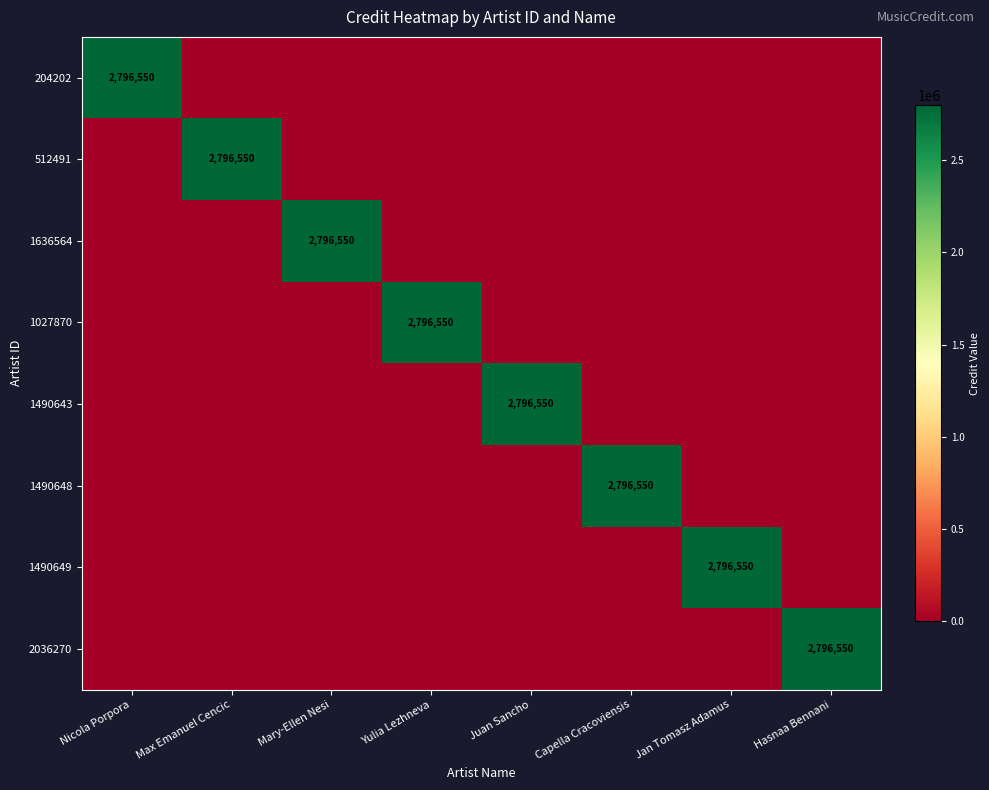

What is the spread (max minus min) of values at Yulia Lezhneva?

2796550